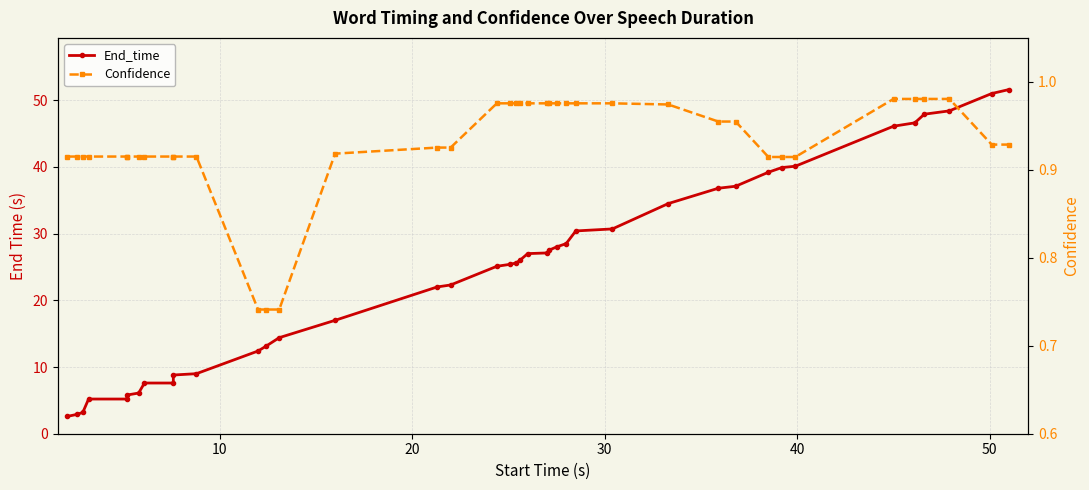

Reading left to right, extract all data points from this chart.

End_time: 2.6	2.9	3.2	5.2	5.2	5.8	6.1	7.6	7.6	8.8	9.0	12.4	13.1	14.4	17.0	22.0	22.3	25.1	25.4	25.6	26.0	27.0	27.1	27.5	28.0	28.5	30.4	30.7	34.5	36.8	37.1	39.2	39.9	40.1	46.1	46.6	47.9	48.4	51.0	51.6
Confidence: 0.9	0.9	0.9	0.9	0.9	0.9	0.9	0.9	0.9	0.9	0.9	0.7	0.7	0.7	0.9	0.9	0.9	1.0	1.0	1.0	1.0	1.0	1.0	1.0	1.0	1.0	1.0	1.0	1.0	1.0	1.0	0.9	0.9	0.9	1.0	1.0	1.0	1.0	0.9	0.9